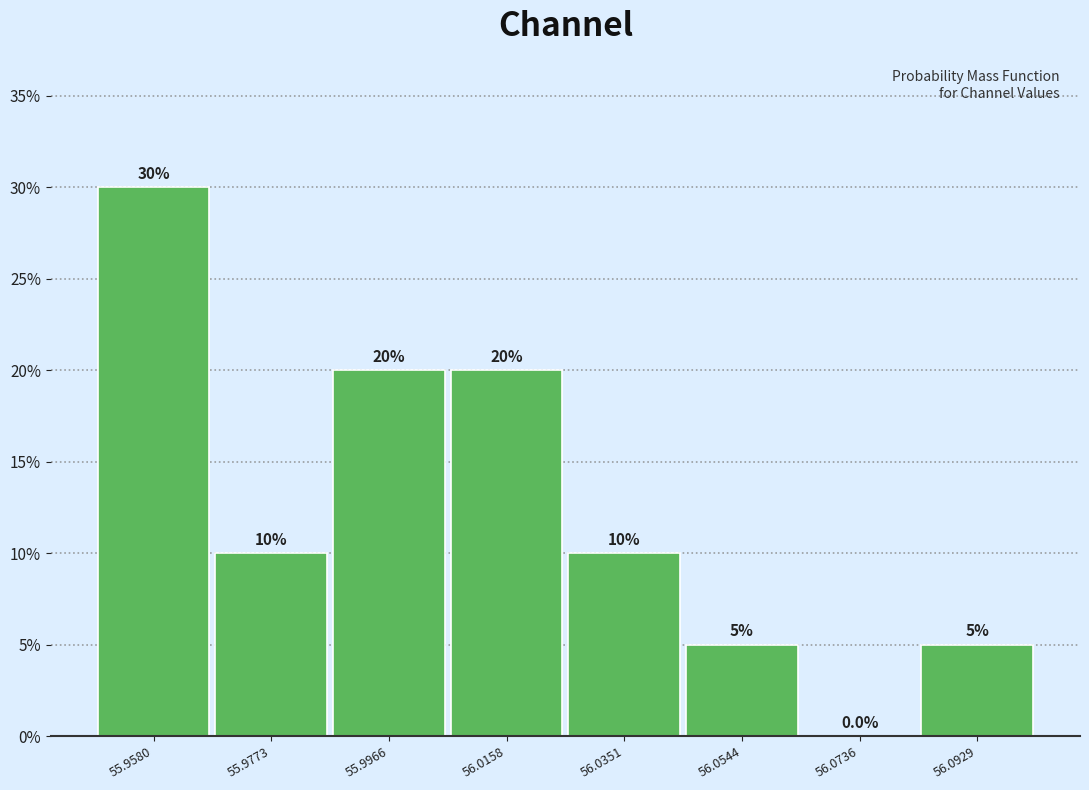

Reading left to right, transcribe this chart: for each bar, give the range it covers on the x-axis and its height. The bar edges are not printed on the chart, so give them approximately, as read against the axis.

55.948 to 55.968: 30.0
55.968 to 55.986: 10.0
55.986 to 56.006: 20.0
56.006 to 56.026: 20.0
56.026 to 56.044: 10.0
56.044 to 56.064: 5.0
56.064 to 56.084: 0.0
56.084 to 56.102: 5.0